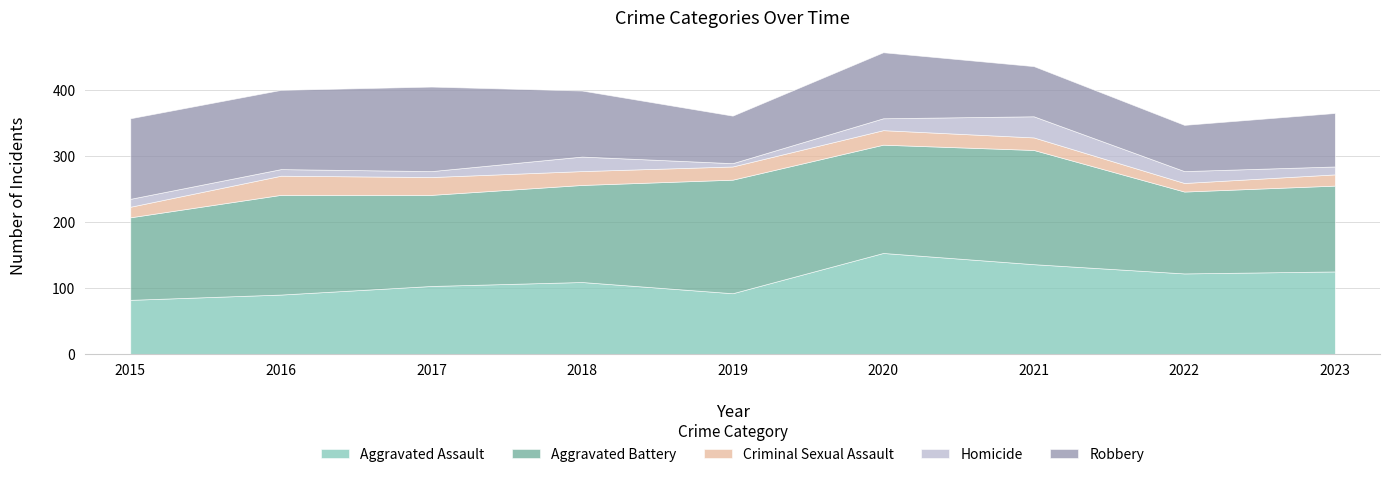

How many lines are shown in the chart?

5